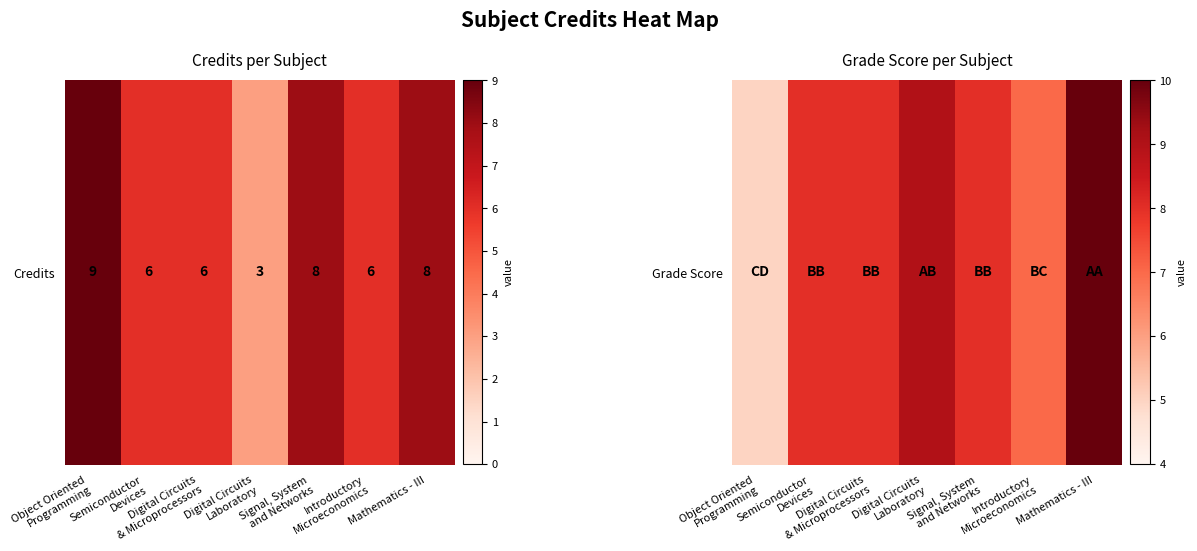

At which label does the data first exceed 8?

Digital Circuits
Laboratory